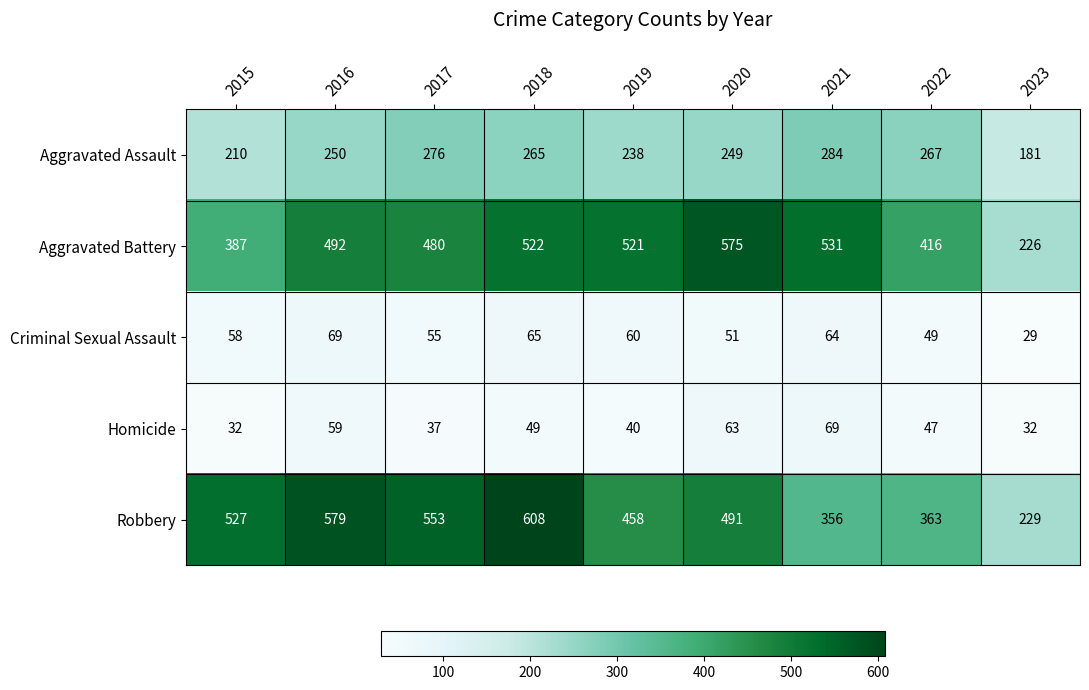

What is the sum of all Robbery values?

4164